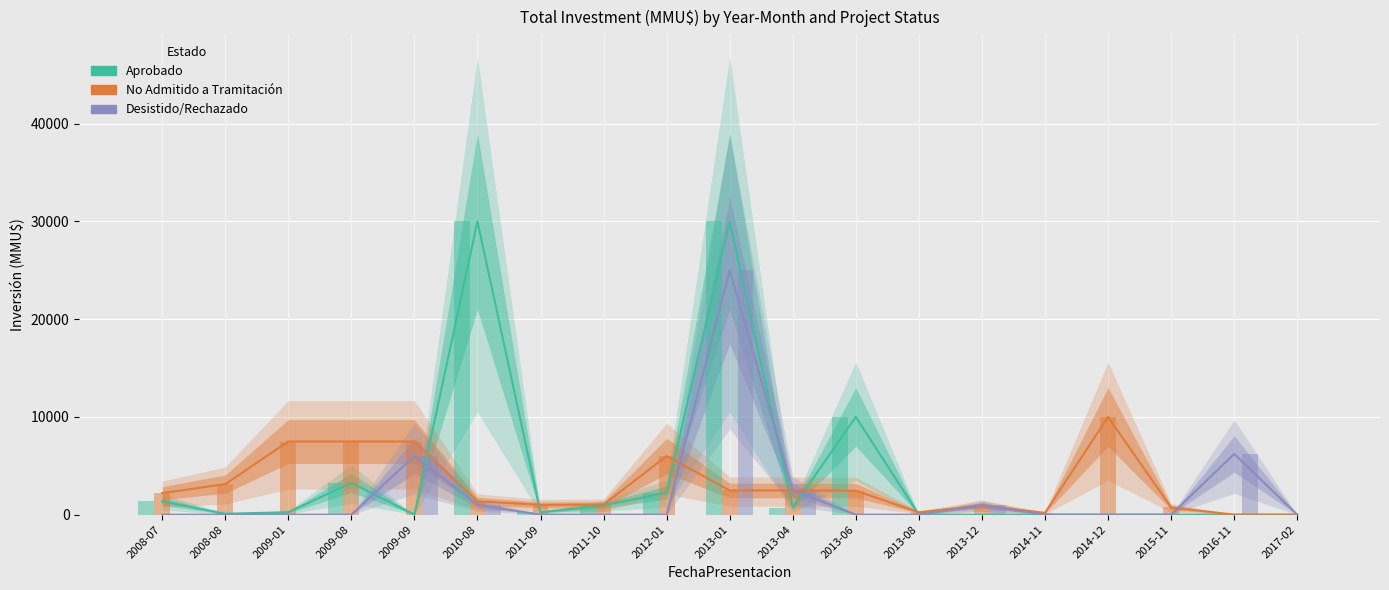

The value of No Admitido a Tramitación at 2011-09 is 1000. True or false?

True